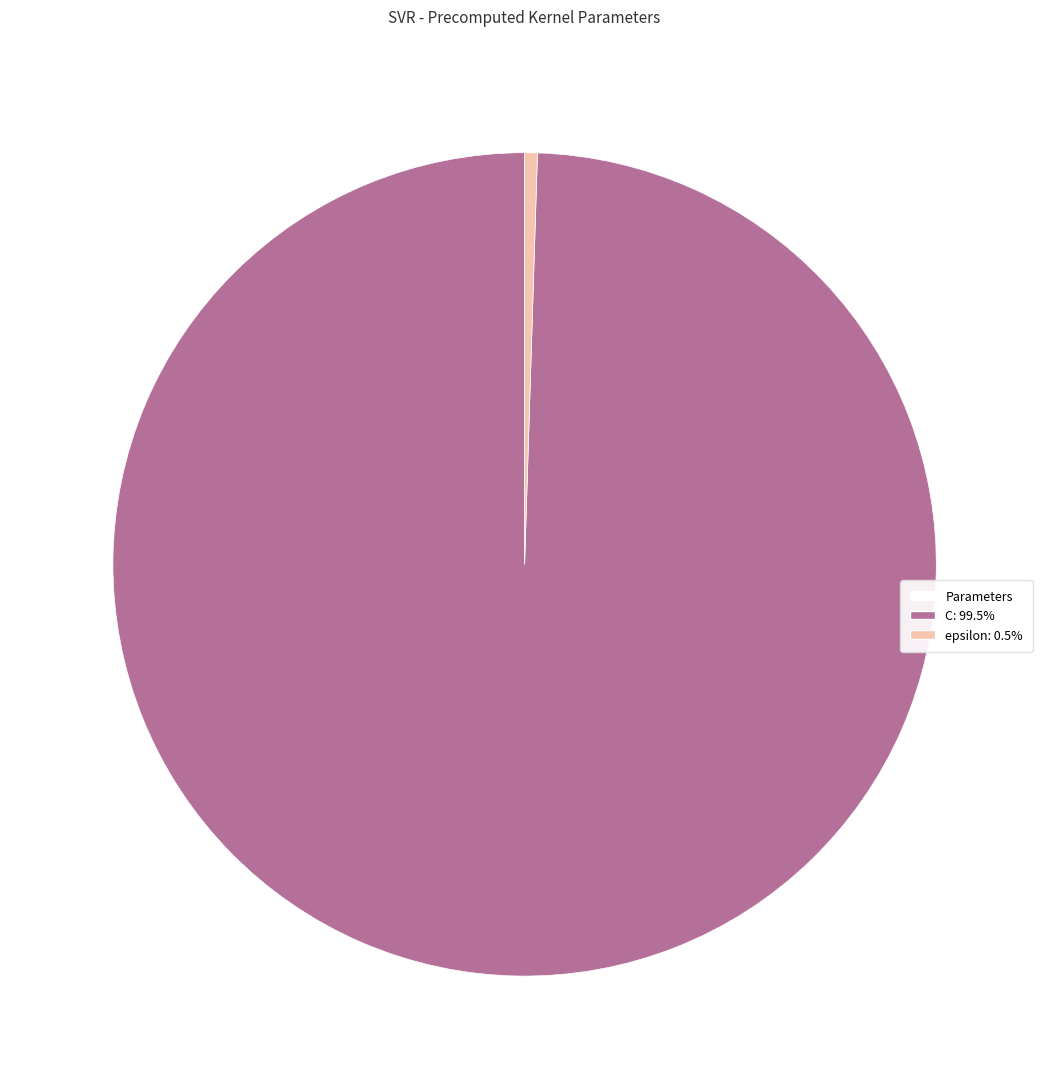

Count the number of slices in the pie.

2